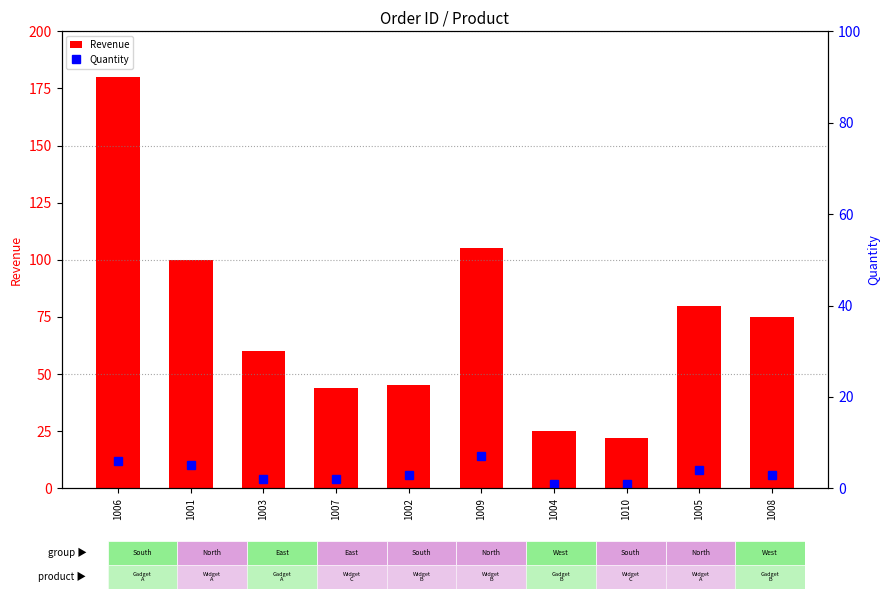

Reading left to right, list all the values displayed in this chart.

Revenue: 1006=180	1001=100	1003=60	1007=44	1002=45	1009=105	1004=25	1010=22	1005=80	1008=75
Quantity: 1006=6	1001=5	1003=2	1007=2	1002=3	1009=7	1004=1	1010=1	1005=4	1008=3